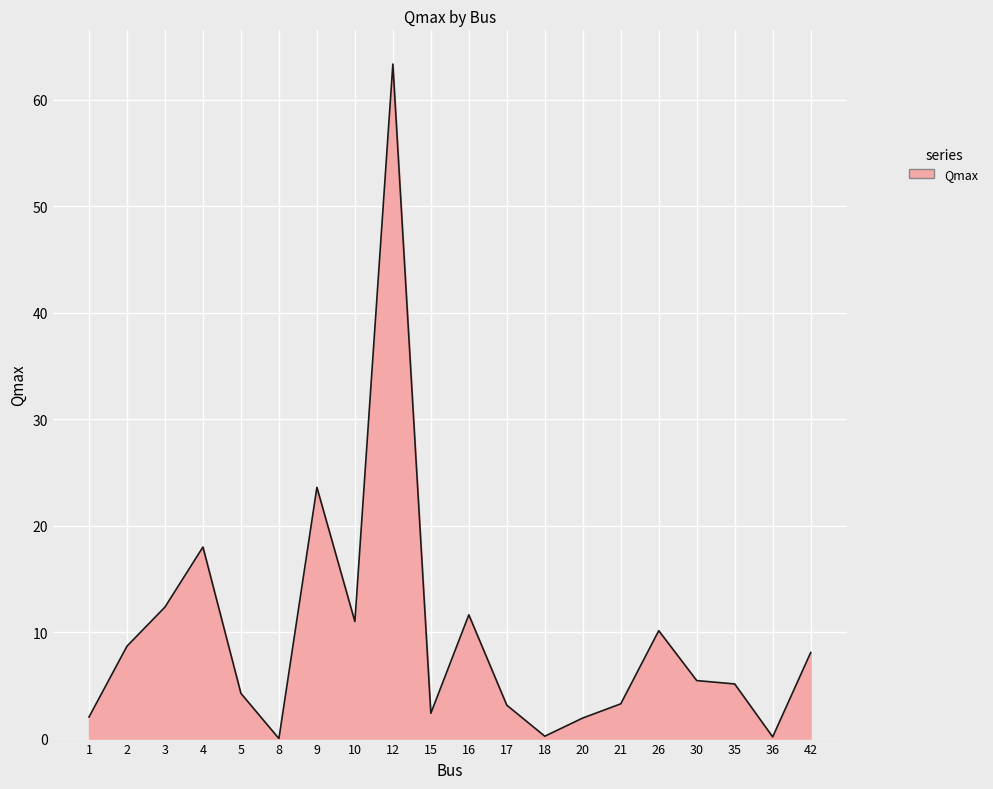

True or false: the data shows 18.1 at 3.

False